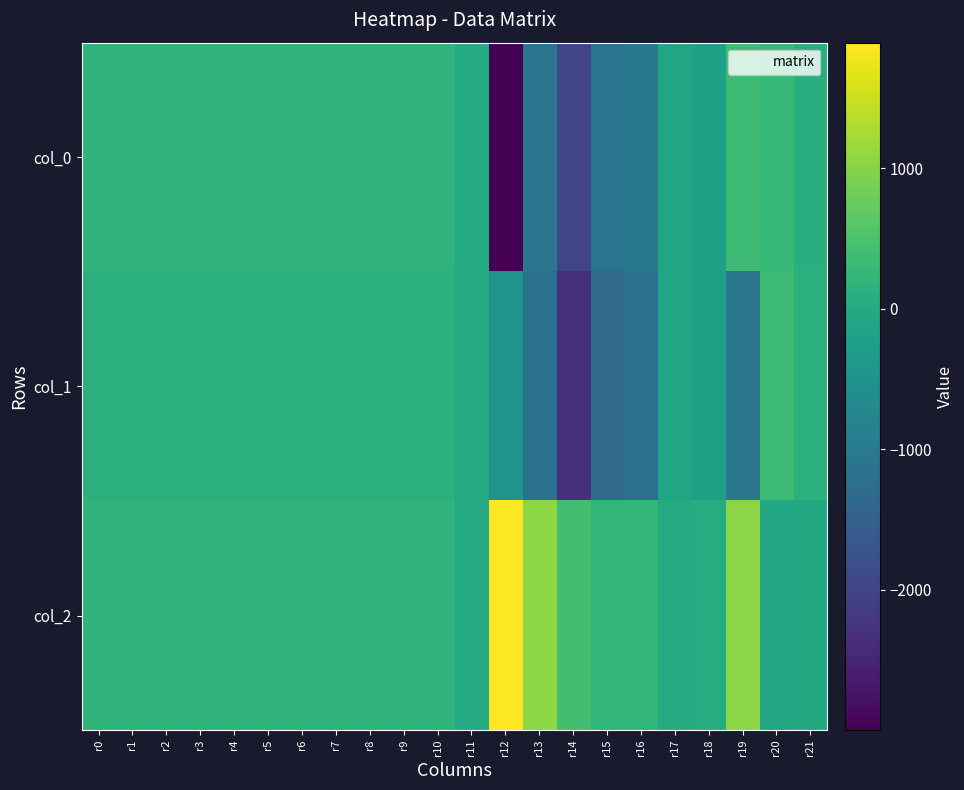

Between r14 and r12, which is larger?

r14